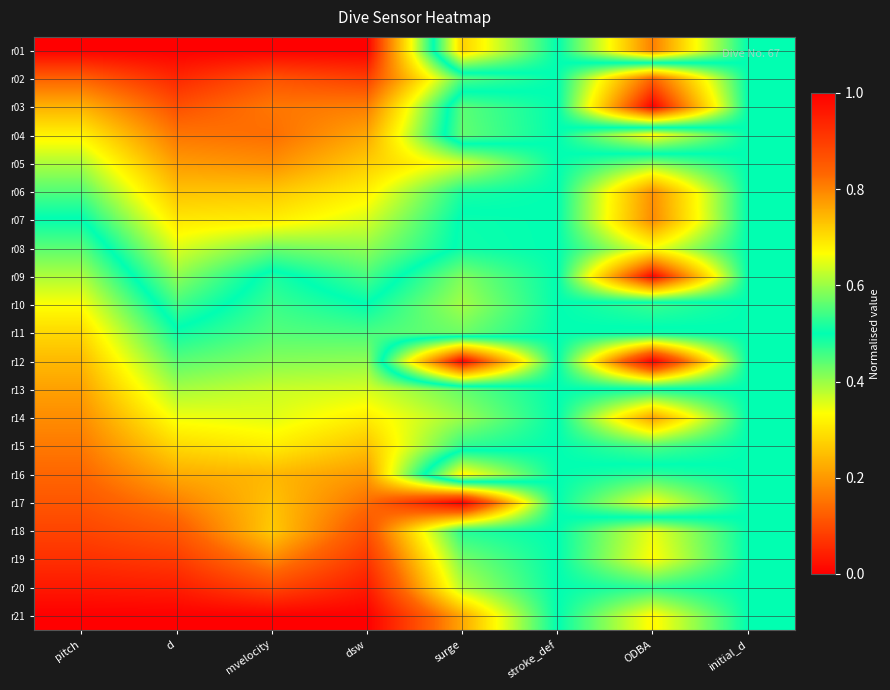

Reading right to left, what are all the values shown in this chart?

r01: initial_d=0.5	ODBA=0.8	stroke_def=0.5	surge=0.7	dsw=0.0	mvelocity=0.0	d=0.0	pitch=0.0
r02: initial_d=0.5	ODBA=0.1	stroke_def=0.5	surge=0.4	dsw=0.1	mvelocity=0.1	d=0.1	pitch=0.1
r03: initial_d=0.5	ODBA=0.0	stroke_def=0.5	surge=0.6	dsw=0.2	mvelocity=0.2	d=0.1	pitch=0.2
r04: initial_d=0.5	ODBA=0.7	stroke_def=0.5	surge=0.6	dsw=0.2	mvelocity=0.1	d=0.2	pitch=0.3
r05: initial_d=0.5	ODBA=0.4	stroke_def=0.5	surge=0.4	dsw=0.3	mvelocity=0.2	d=0.2	pitch=0.4
r06: initial_d=0.5	ODBA=0.2	stroke_def=0.5	surge=0.5	dsw=0.3	mvelocity=0.3	d=0.3	pitch=0.4
r07: initial_d=0.5	ODBA=0.2	stroke_def=0.5	surge=0.5	dsw=0.4	mvelocity=0.3	d=0.3	pitch=0.5
r08: initial_d=0.5	ODBA=0.3	stroke_def=0.5	surge=0.5	dsw=0.4	mvelocity=0.4	d=0.4	pitch=0.6
r09: initial_d=0.5	ODBA=0.0	stroke_def=0.5	surge=0.6	dsw=0.5	mvelocity=0.5	d=0.4	pitch=0.6
r10: initial_d=0.5	ODBA=0.5	stroke_def=0.5	surge=0.6	dsw=0.5	mvelocity=0.5	d=0.5	pitch=0.7
r11: initial_d=0.5	ODBA=0.5	stroke_def=0.5	surge=0.6	dsw=0.5	mvelocity=0.6	d=0.5	pitch=0.7
r12: initial_d=0.5	ODBA=1.0	stroke_def=0.5	surge=0.0	dsw=0.6	mvelocity=0.6	d=0.6	pitch=0.7
r13: initial_d=0.5	ODBA=0.5	stroke_def=0.5	surge=0.6	dsw=0.6	mvelocity=0.6	d=0.6	pitch=0.8
r14: initial_d=0.5	ODBA=0.2	stroke_def=0.5	surge=0.6	dsw=0.7	mvelocity=0.6	d=0.7	pitch=0.8
r15: initial_d=0.5	ODBA=0.4	stroke_def=0.5	surge=0.5	dsw=0.7	mvelocity=0.7	d=0.7	pitch=0.8
r16: initial_d=0.5	ODBA=0.5	stroke_def=0.5	surge=0.3	dsw=0.8	mvelocity=0.7	d=0.8	pitch=0.8
r17: initial_d=0.5	ODBA=0.7	stroke_def=0.5	surge=1.0	dsw=0.8	mvelocity=0.7	d=0.8	pitch=0.9
r18: initial_d=0.5	ODBA=0.3	stroke_def=0.5	surge=0.5	dsw=0.9	mvelocity=0.7	d=0.9	pitch=0.9
r19: initial_d=0.5	ODBA=0.3	stroke_def=0.5	surge=0.6	dsw=0.9	mvelocity=0.8	d=0.9	pitch=0.9
r20: initial_d=0.5	ODBA=0.5	stroke_def=0.5	surge=0.6	dsw=1.0	mvelocity=0.9	d=1.0	pitch=1.0
r21: initial_d=0.5	ODBA=0.3	stroke_def=0.5	surge=0.8	dsw=1.0	mvelocity=1.0	d=1.0	pitch=1.0